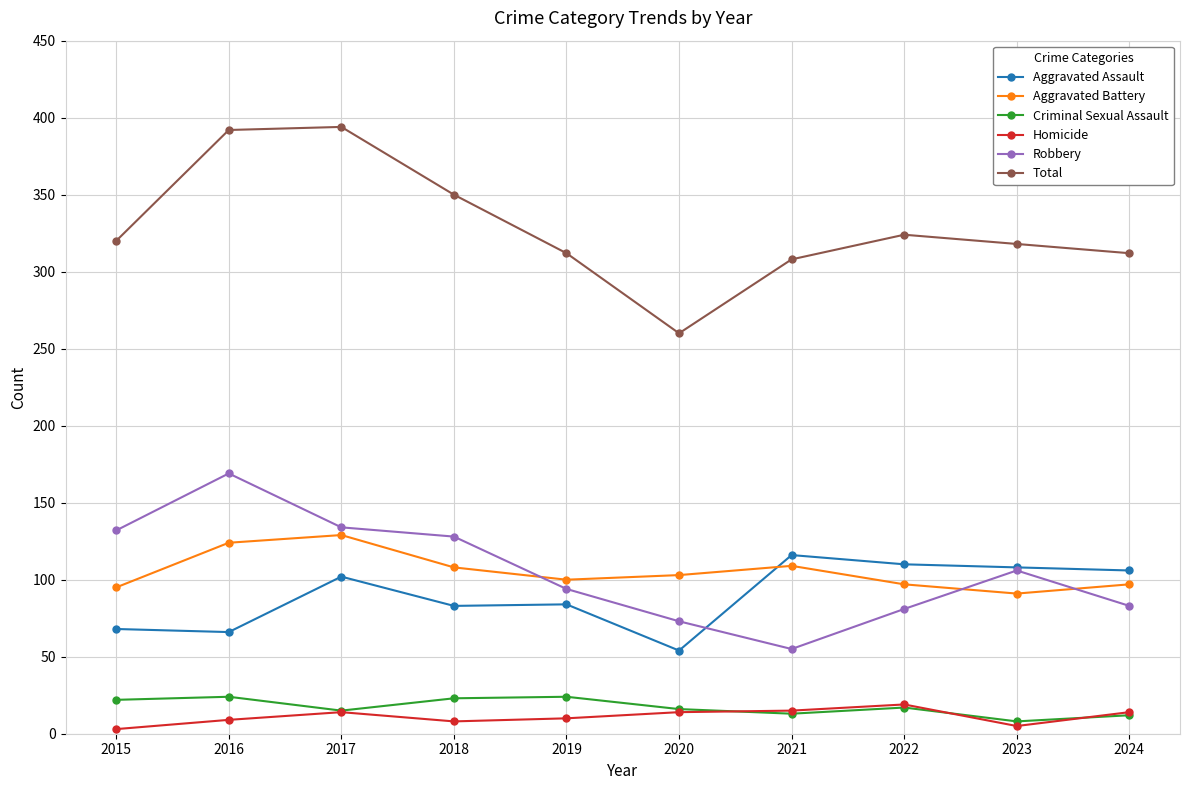

How many distinct data groups are displayed?

6